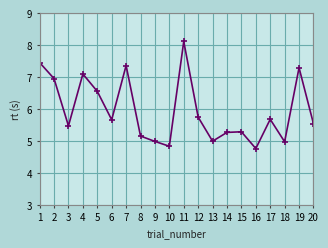

What is the value of the 12th point from the left?

5.7